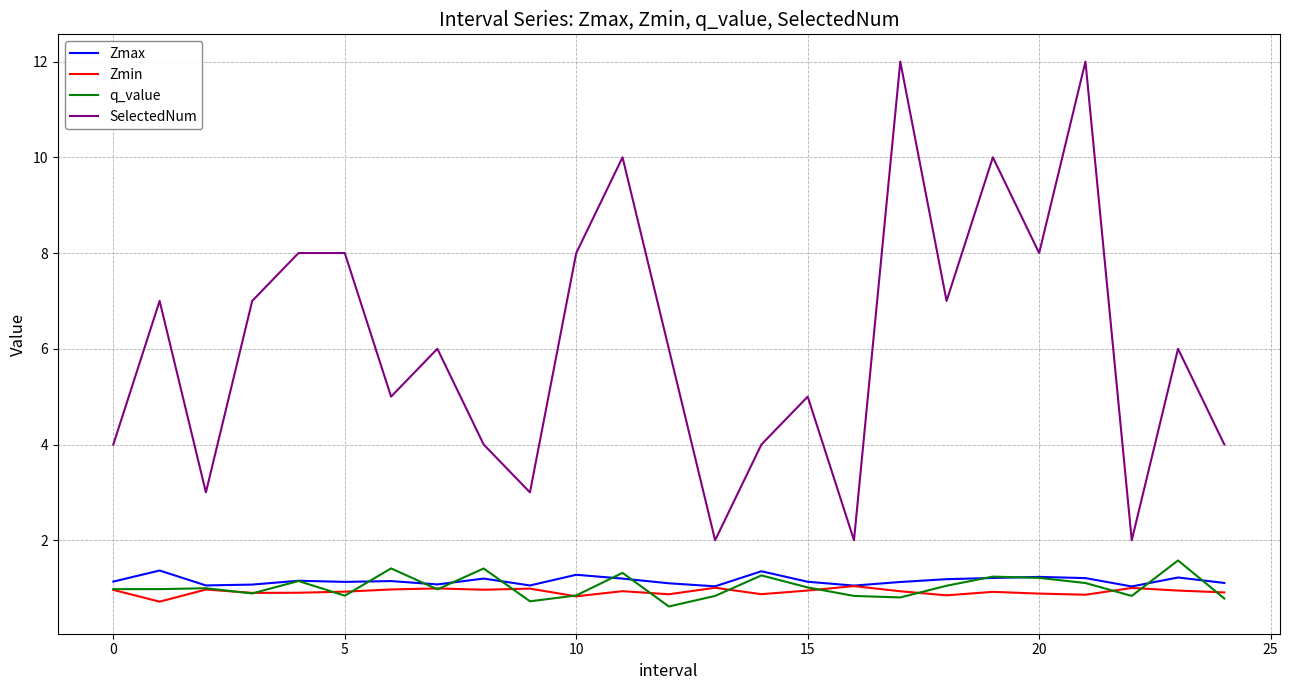

Which series has the largest total across all categories?

SelectedNum